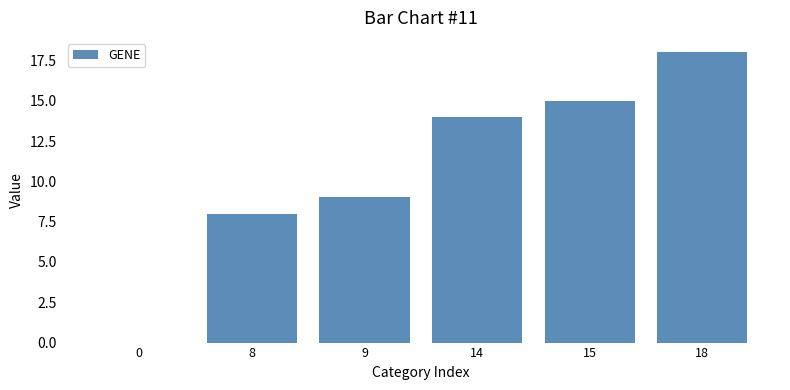

What is the maximum value shown in the chart?

18